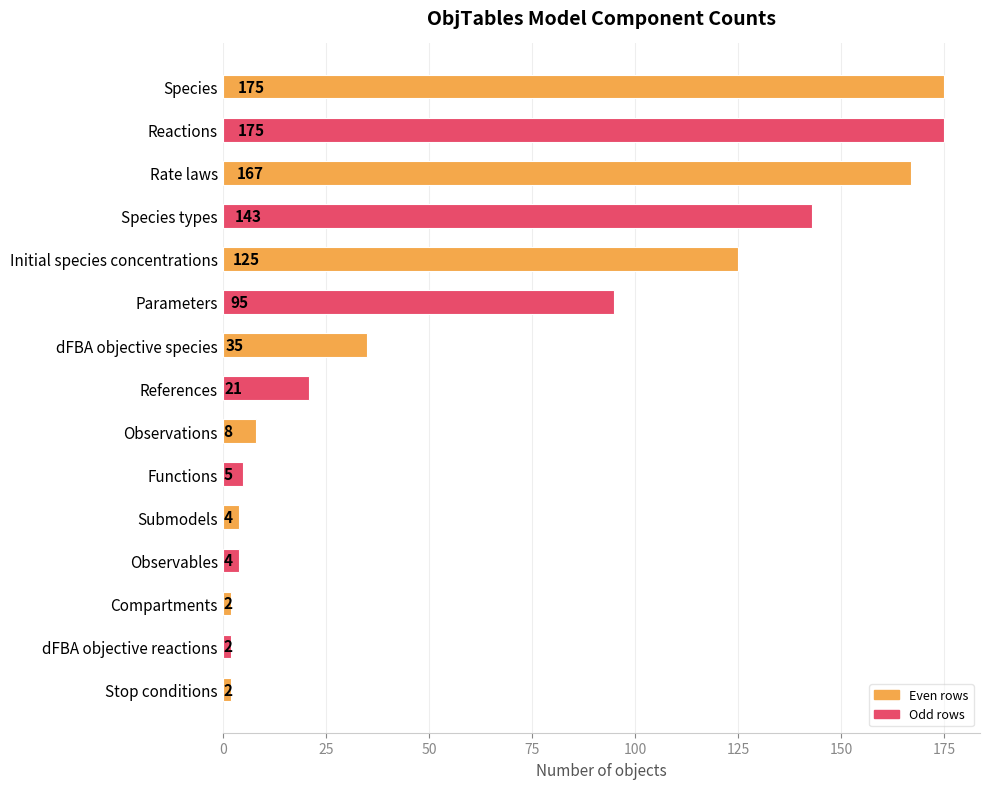

What is the value of the 10th bar from the top?

5